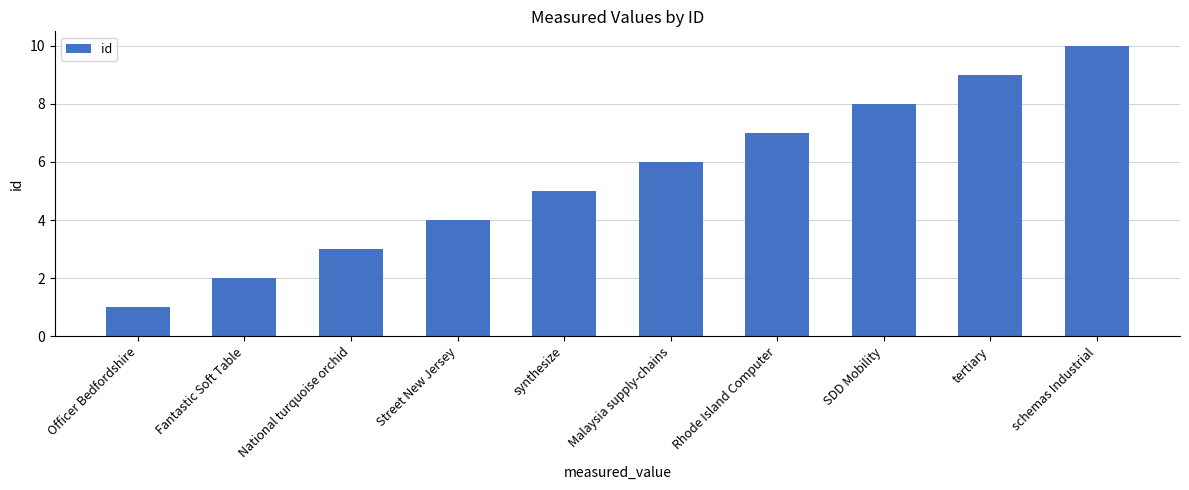

The chart shows a value of 7 at Rhode Island Computer. True or false?

True